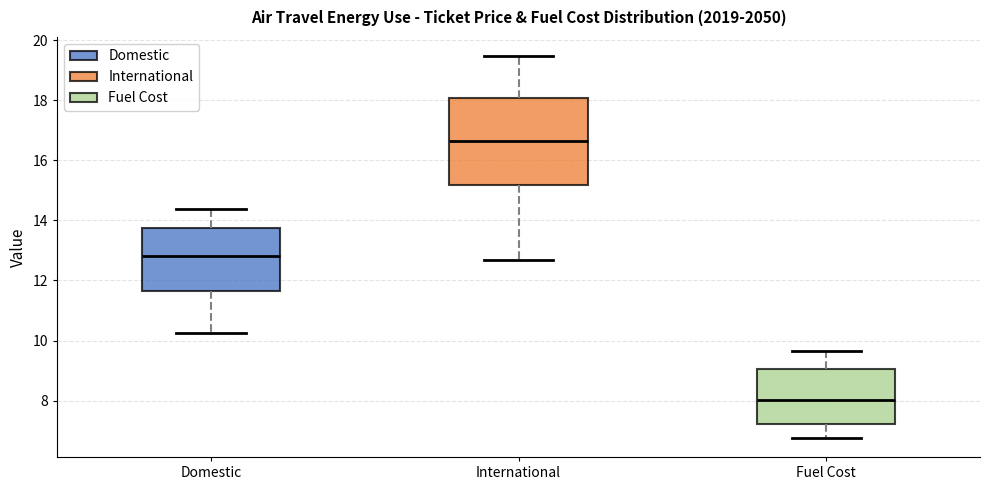

Reading left to right, transcribe this box plot: for each box, give where its median line is, the range the box spans, and where its two whiskers end, as read against the y-axis. The values are not printed on the chart, so give them approximately, as read against the axis.

Domestic: median 12.8, box 11.6 to 13.8, whiskers 10.2 to 14.4
International: median 16.6, box 15.2 to 18.0, whiskers 12.6 to 19.4
Fuel Cost: median 8.0, box 7.2 to 9.0, whiskers 6.8 to 9.6